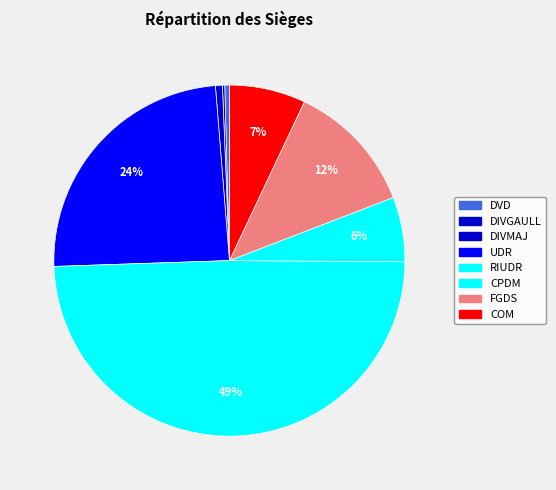

What is the change in value from DIVMAJ to COM?

+30